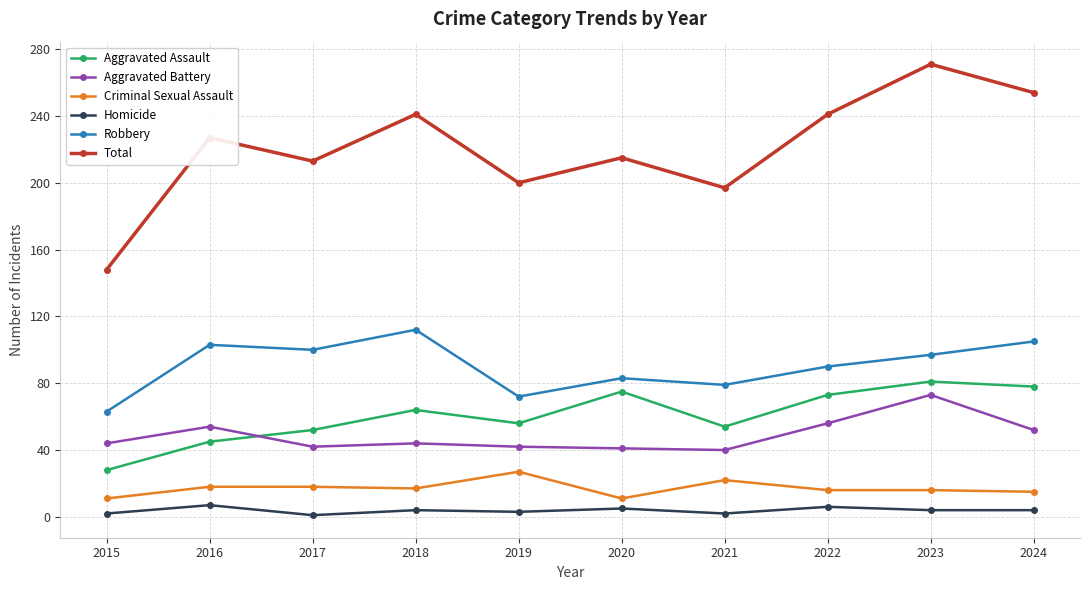

Which series changed the most between 2019 and 2024?

Total